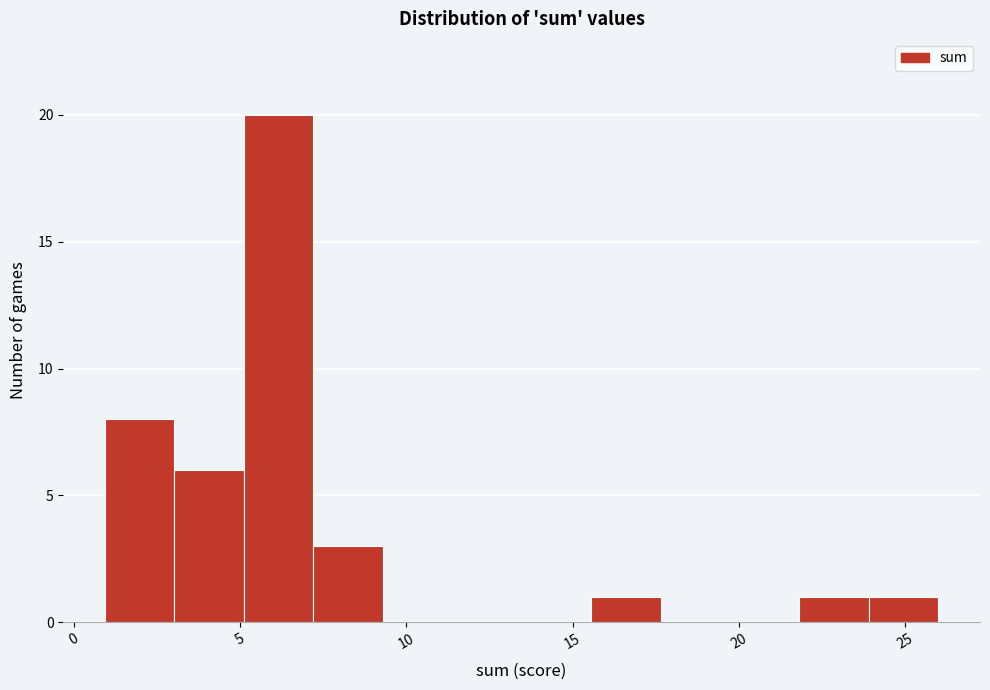

Over which range of the x-axis is the bar tallest?

5.0 to 7.0